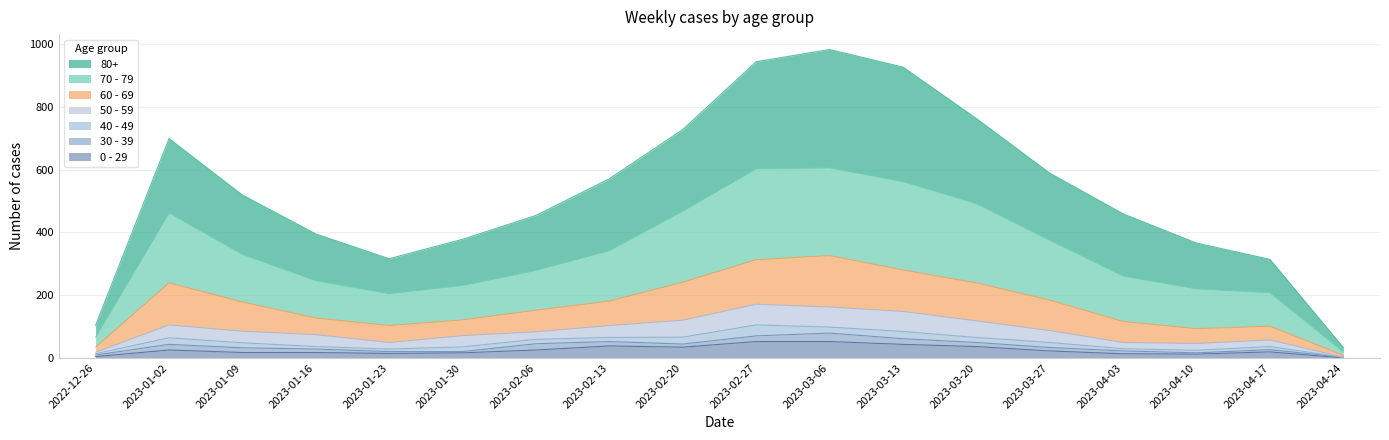

How many interior local peaks does the 0 - 29 series have?

3